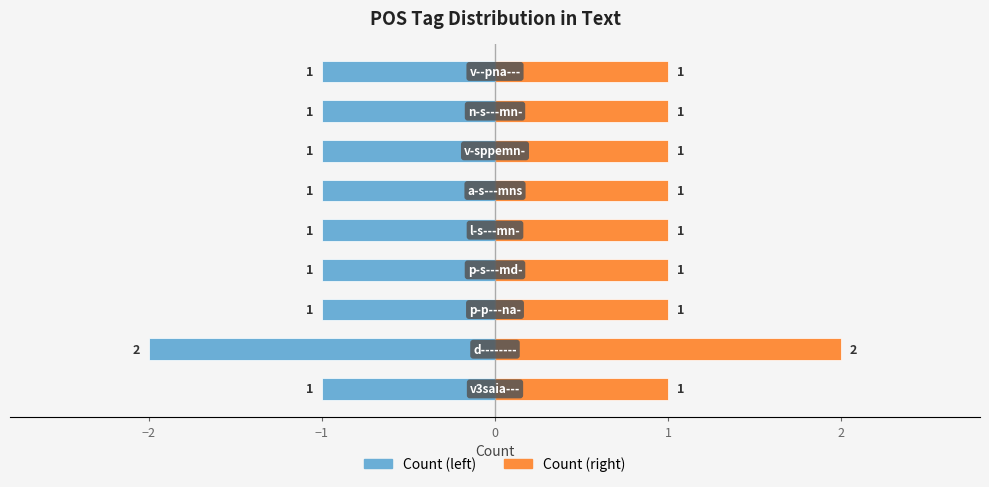

What is the value of the Count (right) bar at the 9th from the left?

1